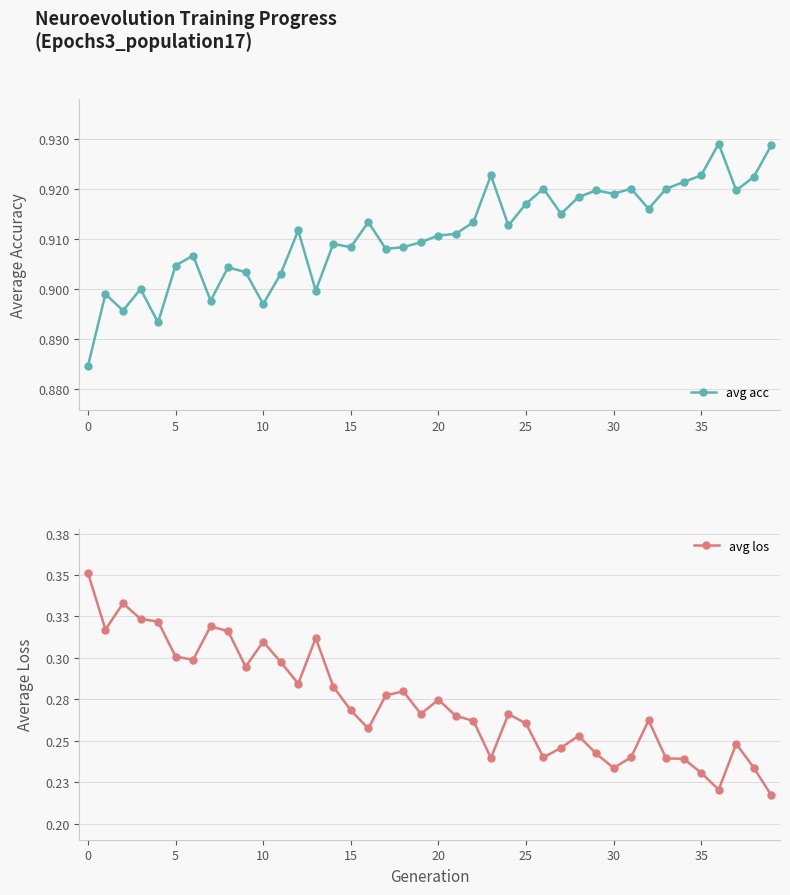

What is the average value of the avg acc series?

0.9